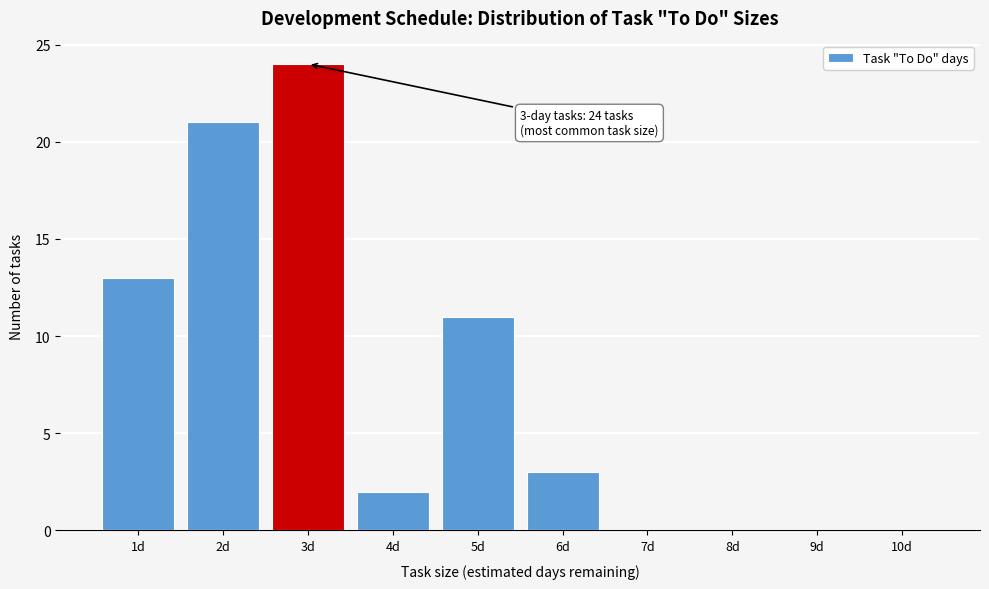

Reading right to left, extract all data points from this chart.

10d=0	9d=0	8d=0	7d=0	6d=3	5d=11	4d=2	3d=24	2d=21	1d=13